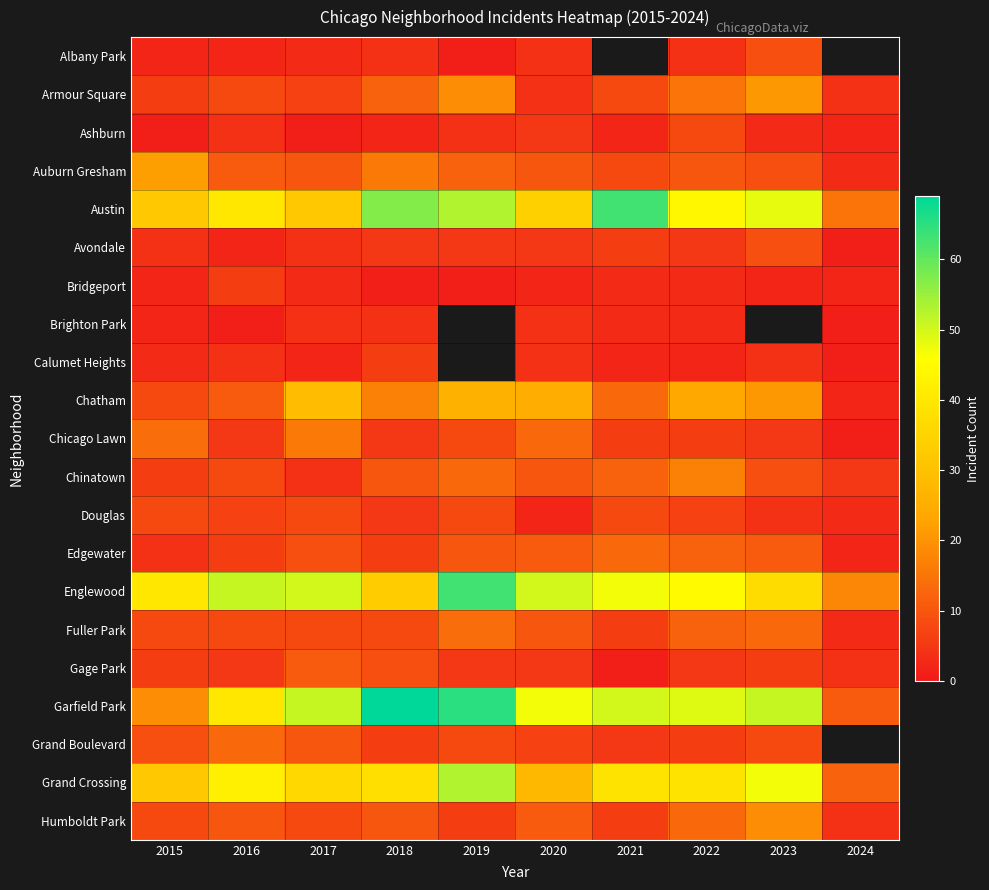

Rank the series by their maximum value, from highest to lowest.

Garfield Park, Austin, Englewood, Grand Crossing, Chatham, Auburn Gresham, Armour Square, Humboldt Park, Chinatown, Chicago Lawn, Fuller Park, Edgewater, Grand Boulevard, Gage Park, Albany Park, Avondale, Ashburn, Douglas, Bridgeport, Calumet Heights, Brighton Park